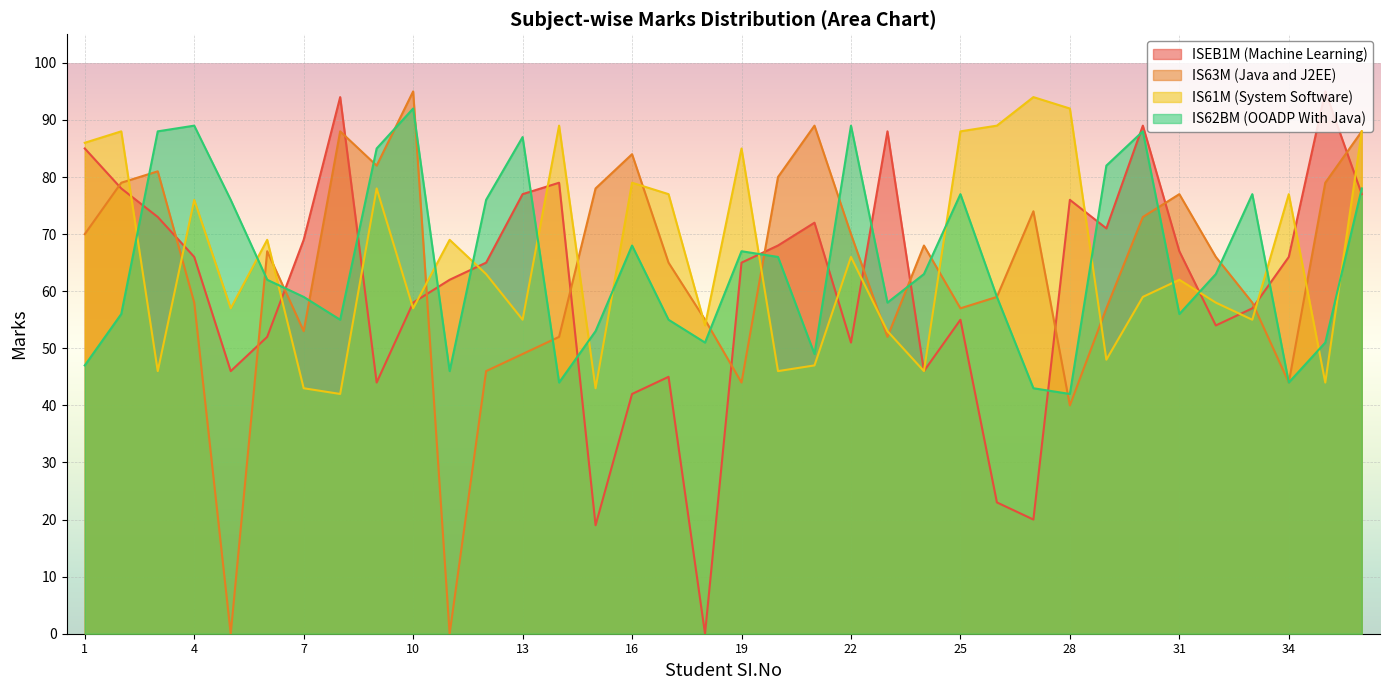

Rank the series at 4 from highest to lowest value.

IS62BM (OOADP With Java), IS61M (System Software), ISEB1M (Machine Learning), IS63M (Java and J2EE)